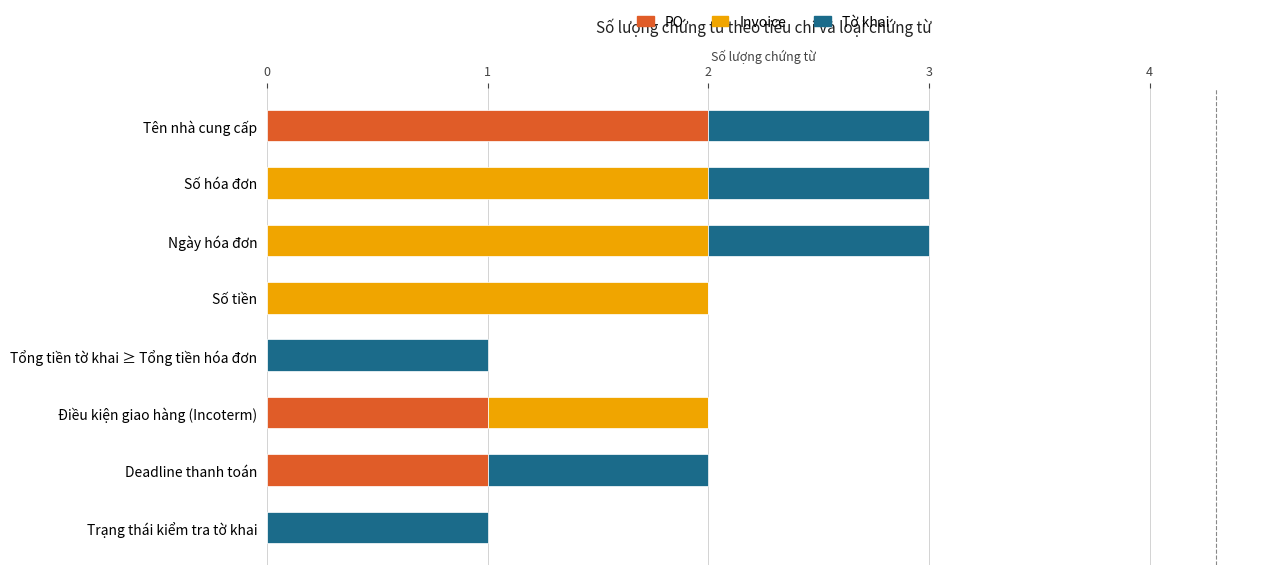

Is it true that PO equals 0 at Trạng thái kiểm tra tờ khai?

True